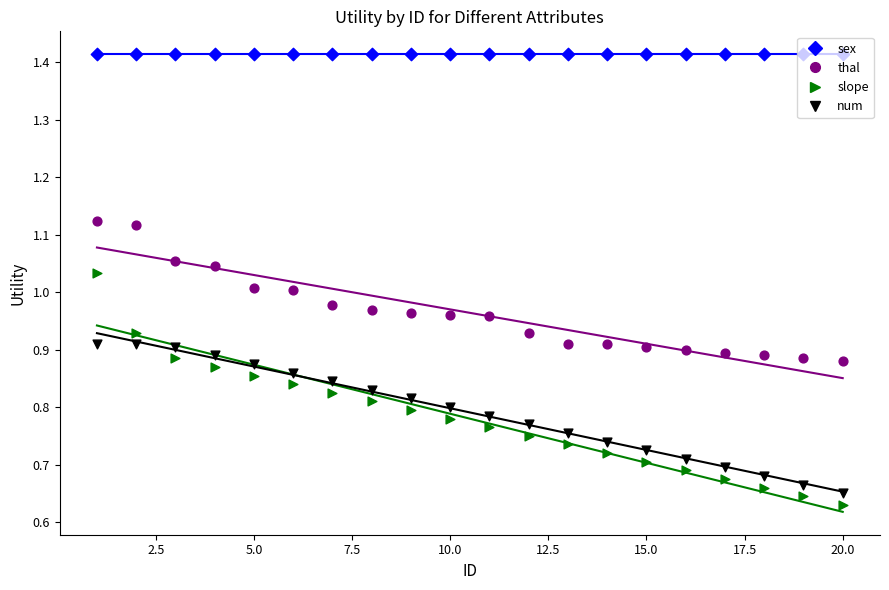

Which series has the largest total across all categories?

sex